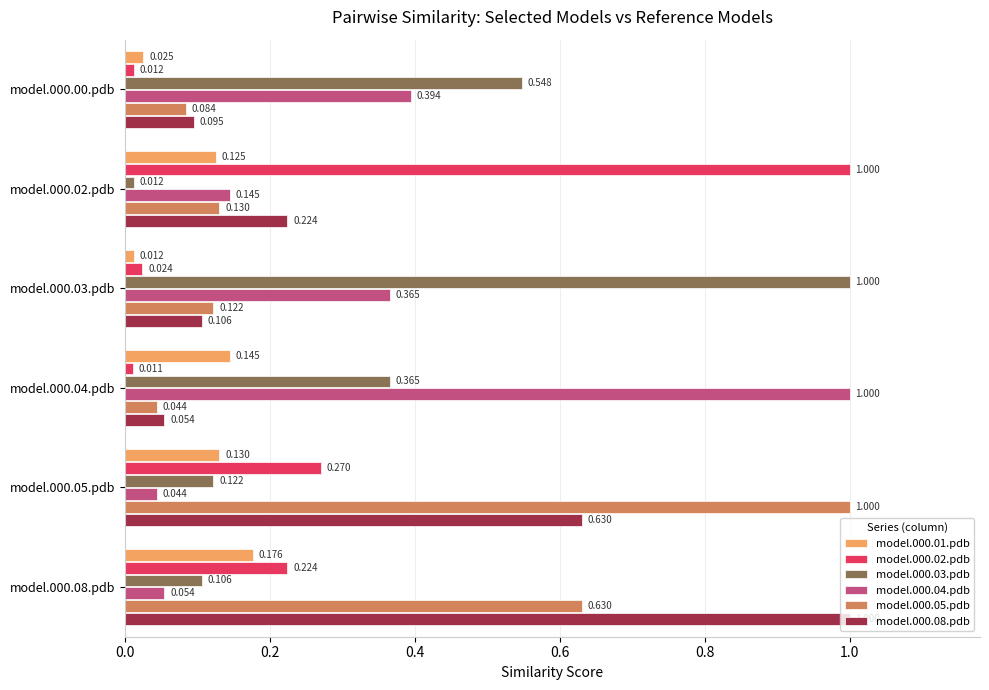

List the labels in order of model.000.01.pdb value, largest first.

model.000.08.pdb, model.000.04.pdb, model.000.05.pdb, model.000.02.pdb, model.000.00.pdb, model.000.03.pdb